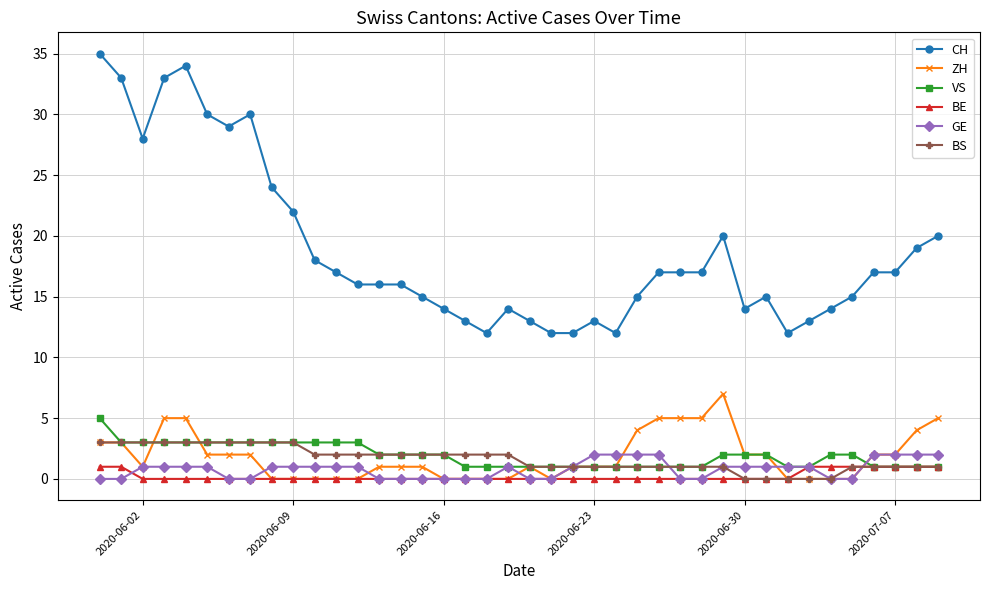

What is the value of the VS point at the 34th from the left?

1